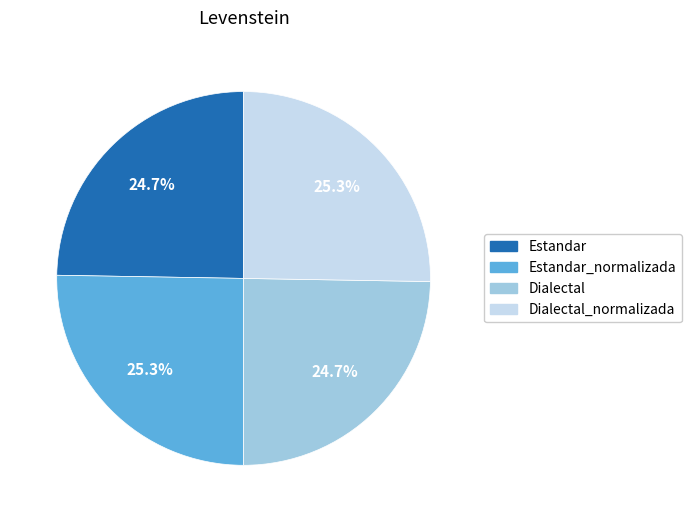

Is there any slice that represents more than half of the pie?

No